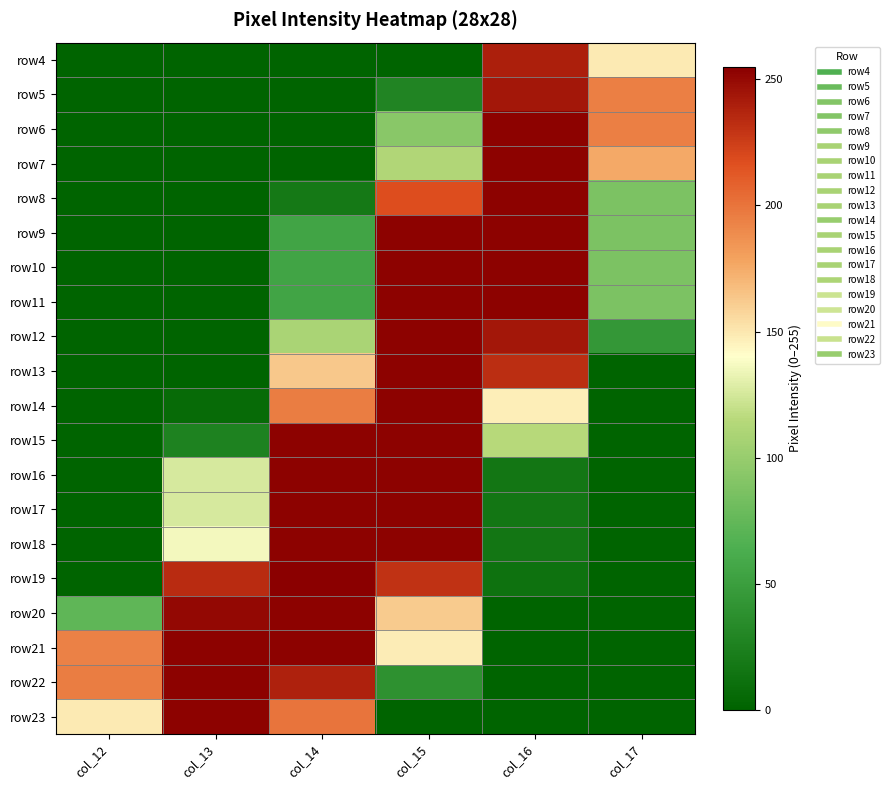

Reading left to right, list all the values displayed in this chart.

row4: col_12=0	col_13=0	col_14=0	col_15=0	col_16=240	col_17=149
row5: col_12=0	col_13=0	col_14=0	col_15=28	col_16=244	col_17=195
row6: col_12=0	col_13=0	col_14=0	col_15=93	col_16=254	col_17=195
row7: col_12=0	col_13=0	col_14=0	col_15=112	col_16=254	col_17=176
row8: col_12=0	col_13=0	col_14=18	col_15=218	col_16=254	col_17=87
row9: col_12=0	col_13=0	col_14=55	col_15=254	col_16=254	col_17=87
row10: col_12=0	col_13=0	col_14=55	col_15=254	col_16=254	col_17=87
row11: col_12=0	col_13=0	col_14=55	col_15=254	col_16=254	col_17=87
row12: col_12=0	col_13=0	col_14=109	col_15=254	col_16=244	col_17=44
row13: col_12=0	col_13=0	col_14=163	col_15=254	col_16=233	col_17=0
row14: col_12=0	col_13=6	col_14=196	col_15=254	col_16=147	col_17=0
row15: col_12=0	col_13=26	col_14=254	col_15=254	col_16=115	col_17=0
row16: col_12=0	col_13=126	col_14=254	col_15=254	col_16=16	col_17=0
row17: col_12=0	col_13=126	col_14=254	col_15=254	col_16=16	col_17=0
row18: col_12=0	col_13=136	col_14=254	col_15=254	col_16=16	col_17=0
row19: col_12=0	col_13=234	col_14=255	col_15=231	col_16=12	col_17=0
row20: col_12=73	col_13=251	col_14=254	col_15=162	col_16=0	col_17=0
row21: col_12=194	col_13=254	col_14=254	col_15=148	col_16=0	col_17=0
row22: col_12=196	col_13=254	col_14=239	col_15=39	col_16=0	col_17=0
row23: col_12=149	col_13=254	col_14=200	col_15=0	col_16=0	col_17=0